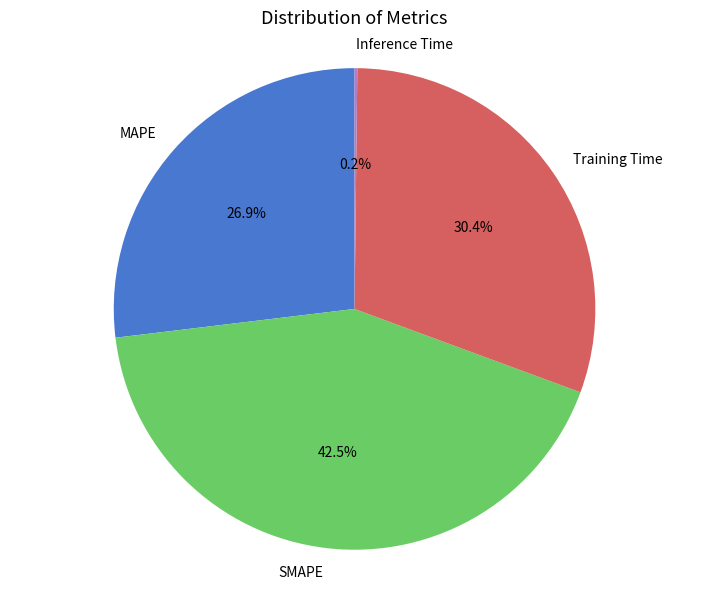

What is the ratio of the value at MAPE to the value at Training Time?

0.9